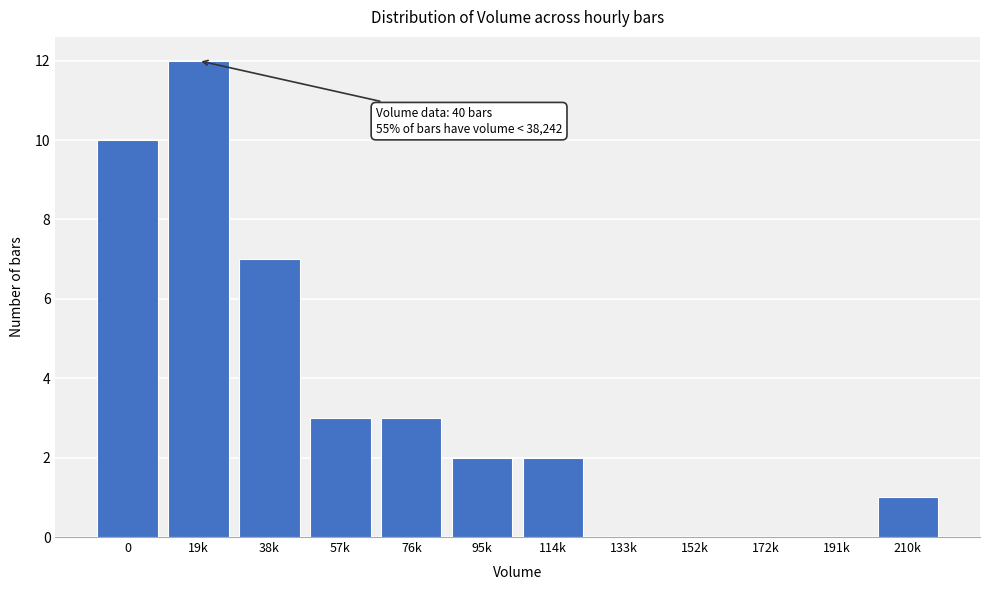

Reading left to right, transcribe all the data shown in this chart.

0=10	19k=12	38k=7	57k=3	76k=3	95k=2	114k=2	133k=0	152k=0	172k=0	191k=0	210k=1